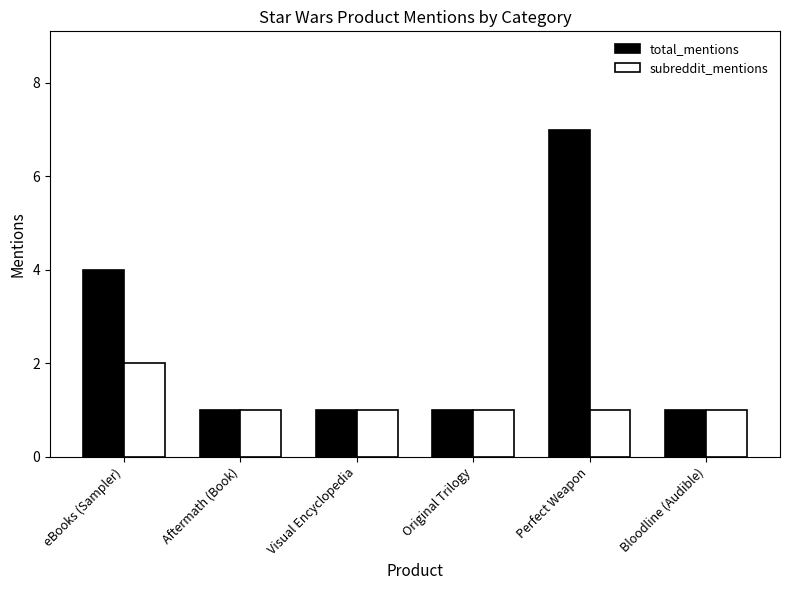

What is the smallest value displayed?

1